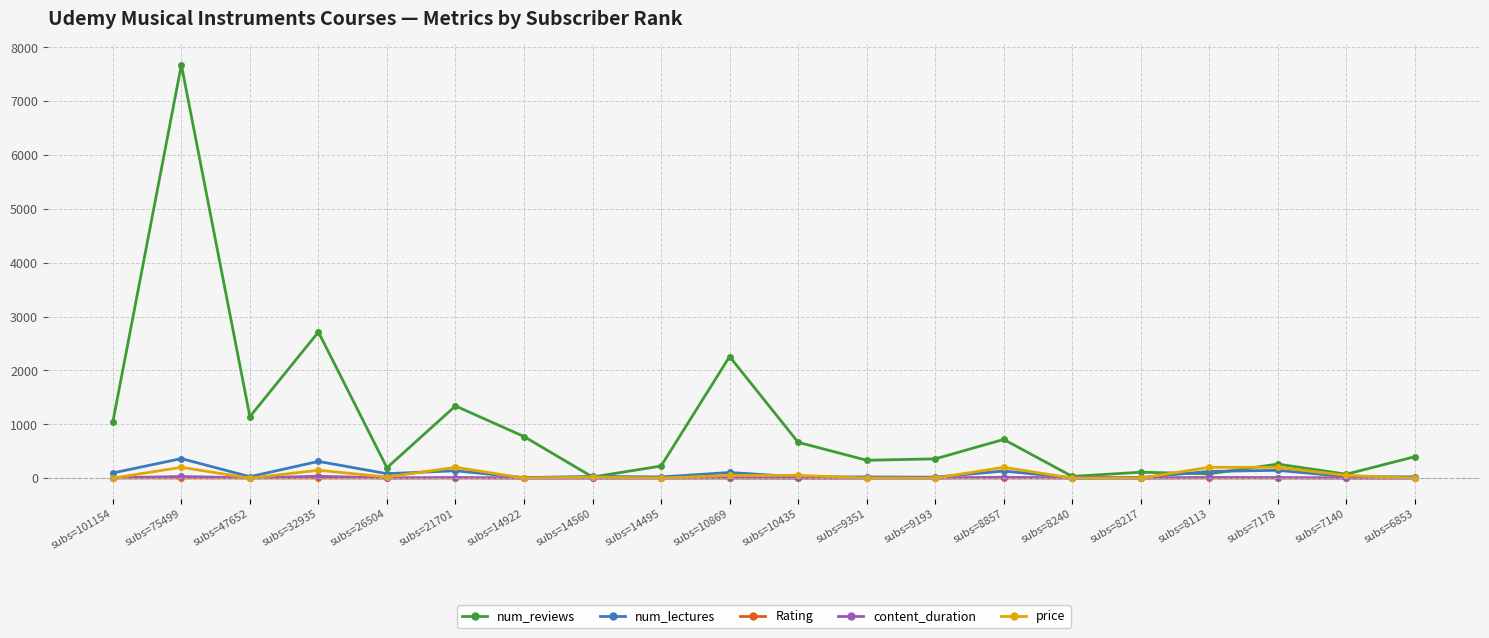

The price series shows 50.0 at subs=10435. True or false?

True